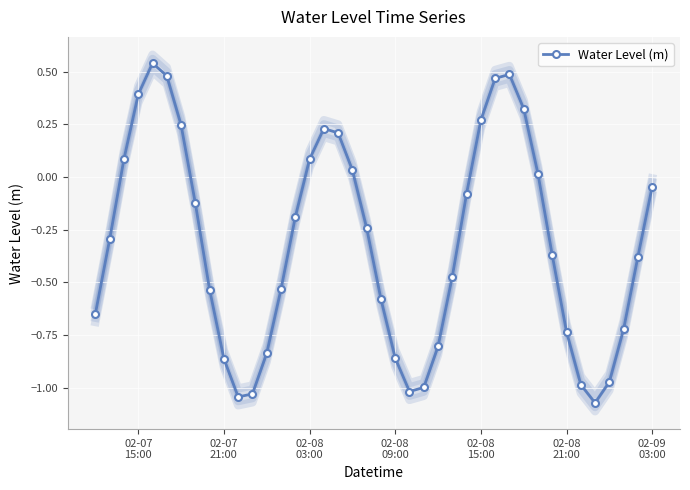

True or false: Water Level (m) has more than 2 interior local peaks.

True